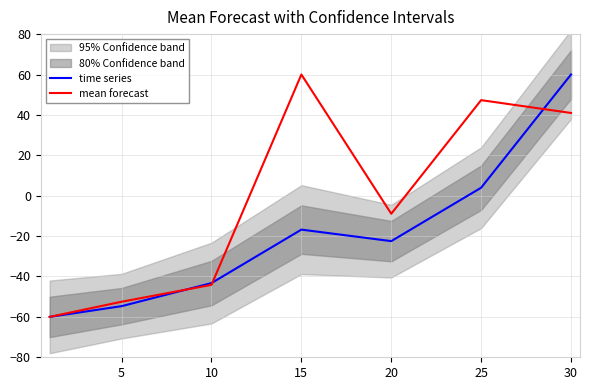

The value of time series at 25 is 2.5. True or false?

False